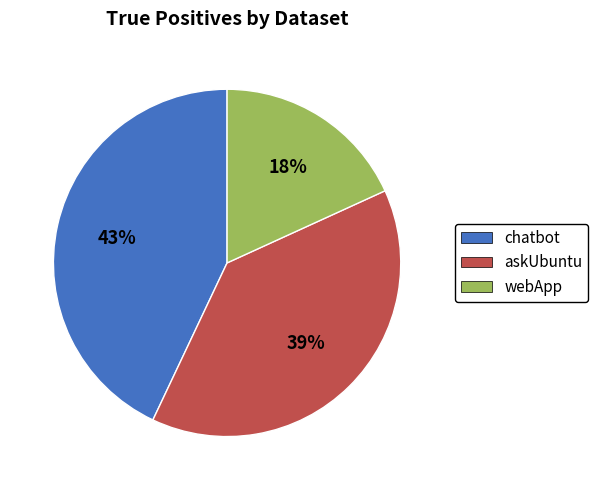

Does askUbuntu represent more than half of the total?

No